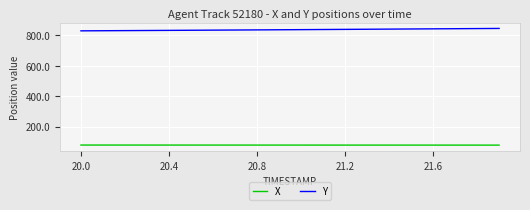

Rank the series by their average value, from highest to lowest.

Y, X